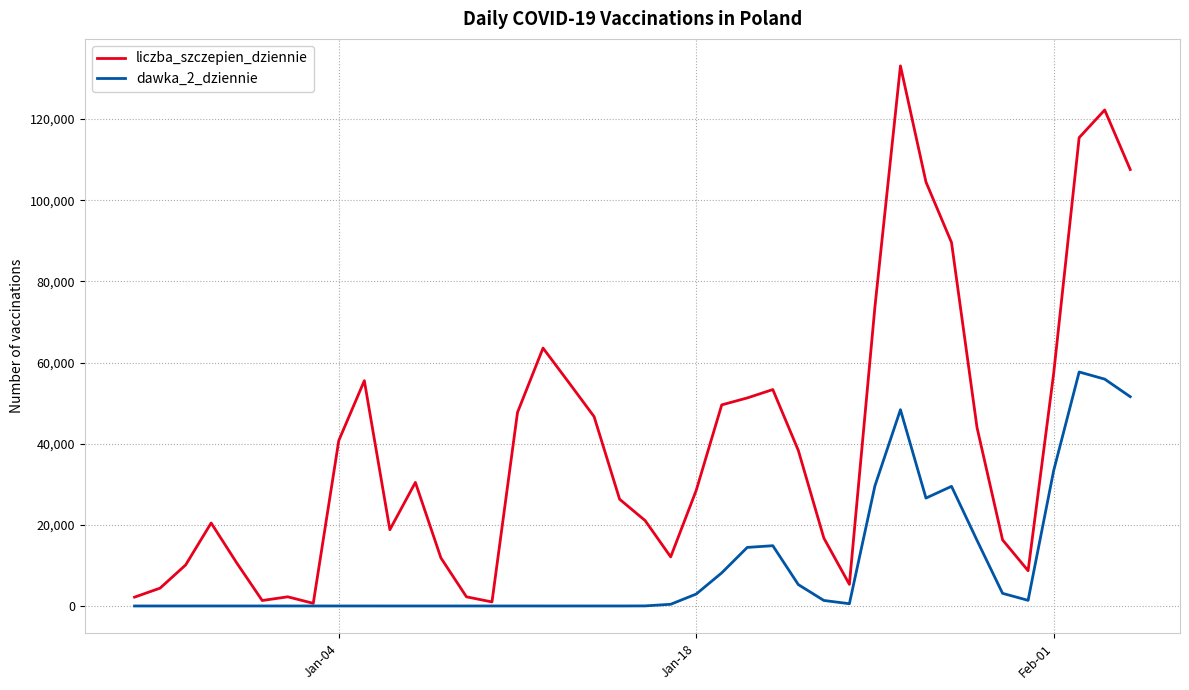

List the series in order of their overall mean, highest first.

liczba_szczepien_dziennie, dawka_2_dziennie